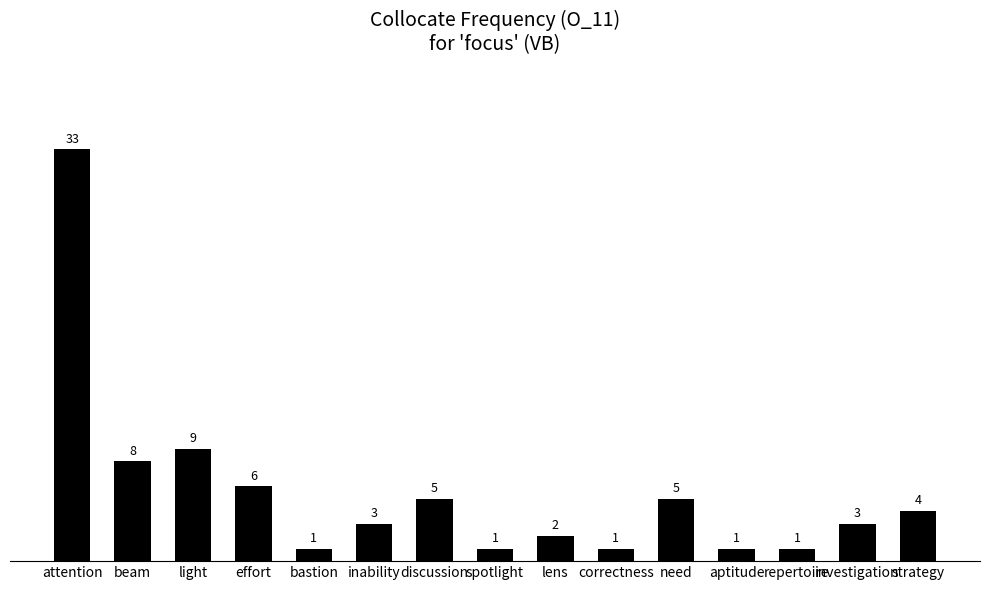

What is the maximum value shown in the chart?

33